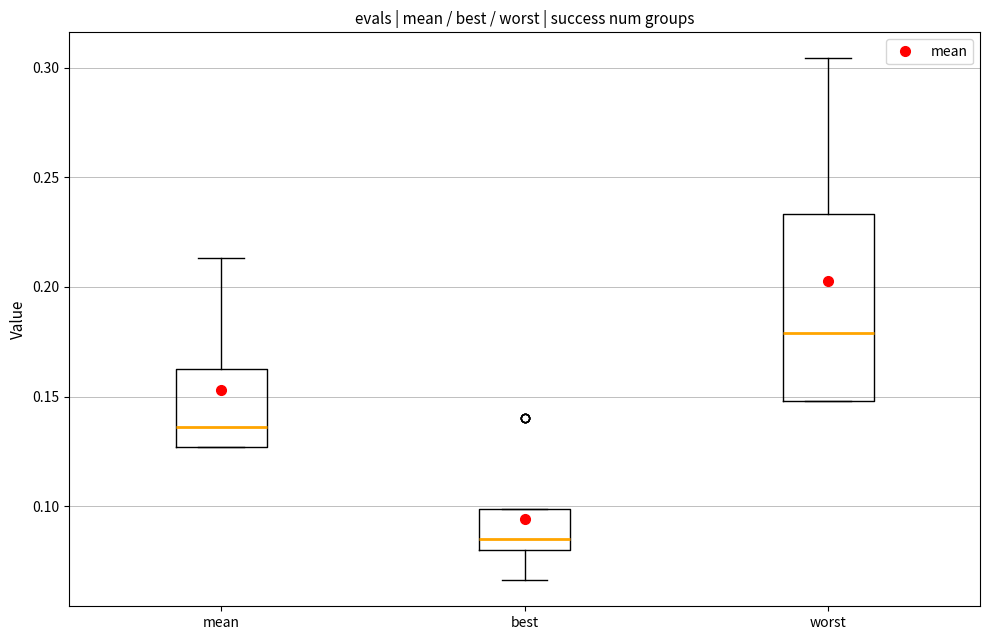

Reading left to right, read every box against the y-axis: the position of its median line, the range the box covers, and the ends of its whiskers. The values are not printed on the chart, so give them approximately, as read against the axis.

mean: median 0.135, box 0.125 to 0.165, whiskers 0.125 to 0.215
best: median 0.085, box 0.080 to 0.100, whiskers 0.065 to 0.100
worst: median 0.180, box 0.150 to 0.235, whiskers 0.150 to 0.305